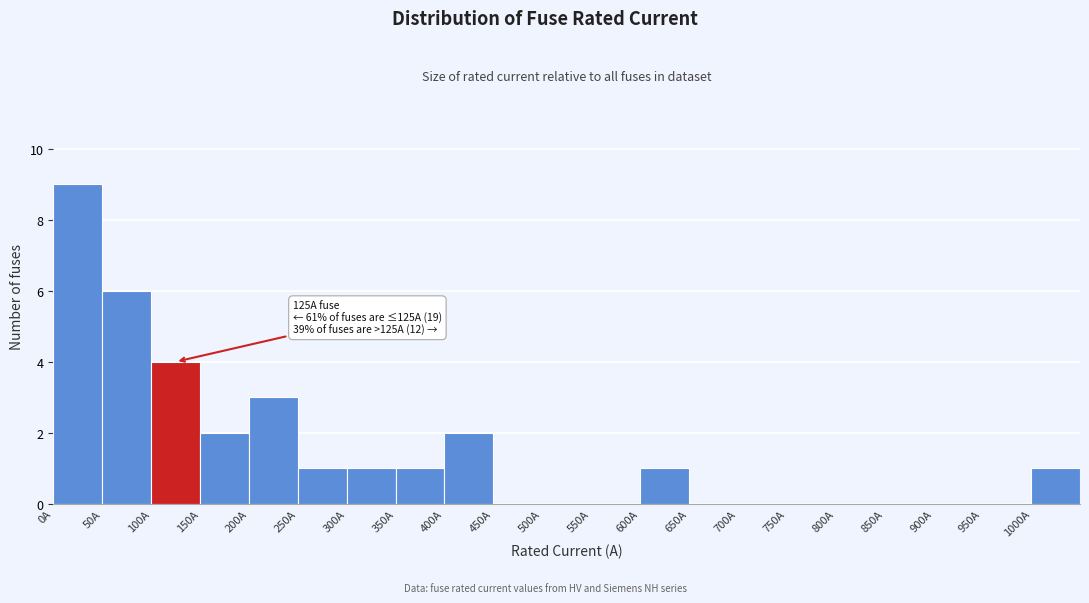

Over which range of the x-axis is the bar tallest?

0 to 50